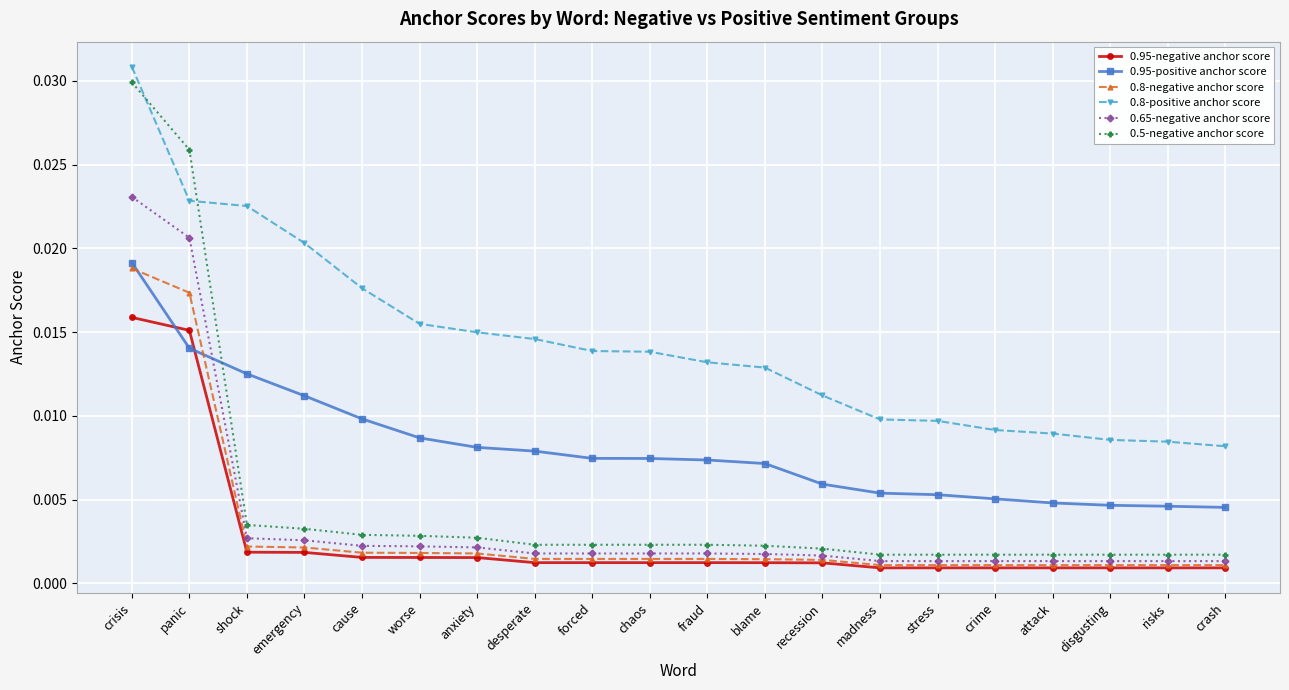

What is the label of the 10th point from the left?

chaos